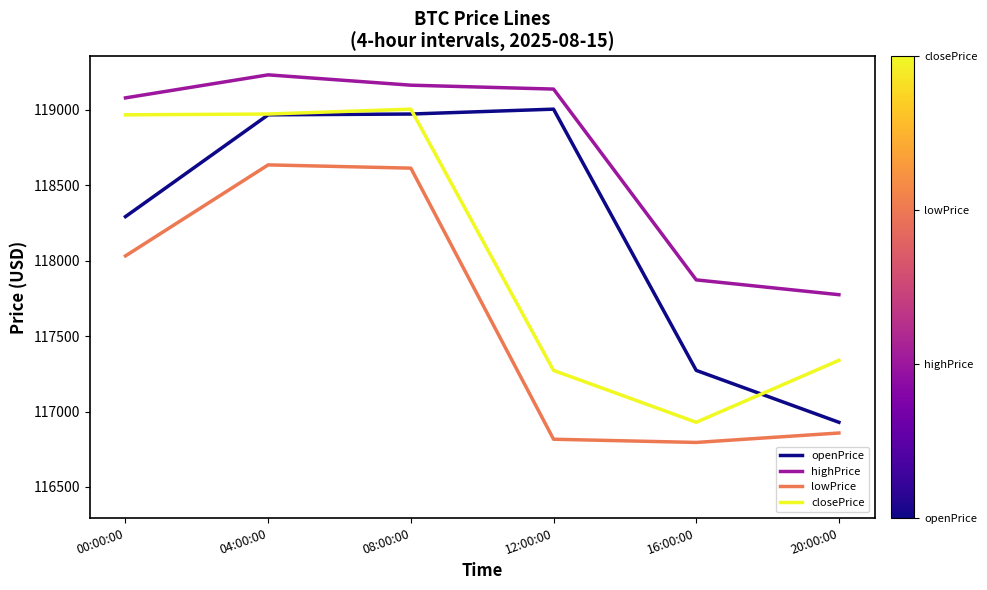

What position from the right is 20:00:00?

1